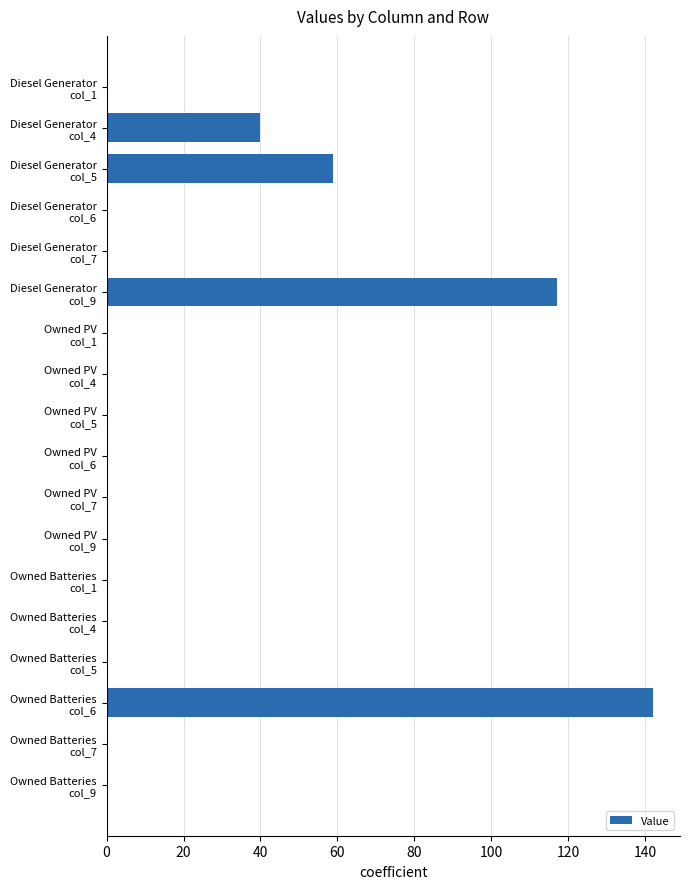

At which label is the value closest to 71?

Diesel Generator
col_5